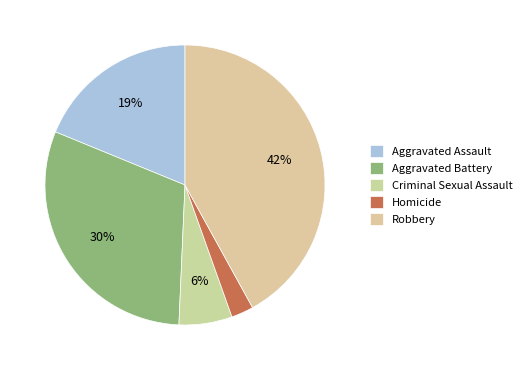

Does Aggravated Battery account for over 50% of the chart?

No